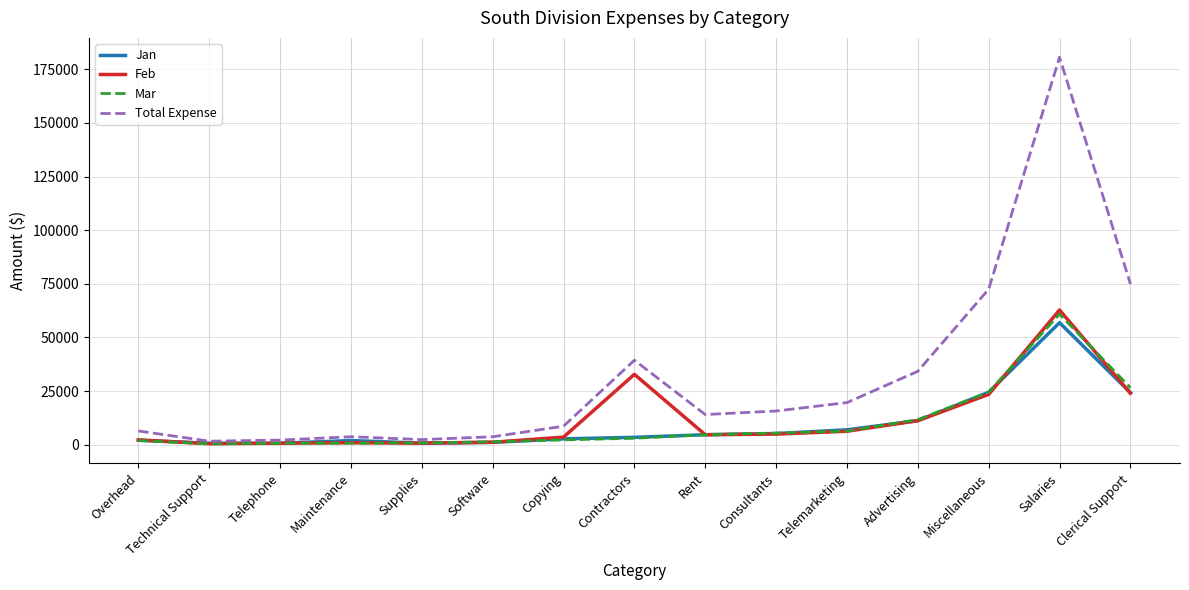

What is the sum of the Jan values at Advertising and Consultants?

16500